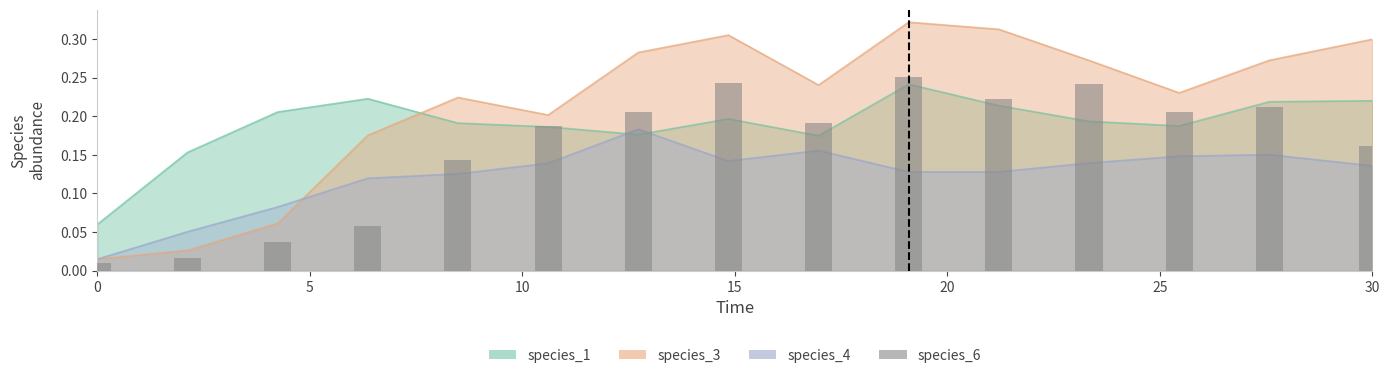

What is the average value?

0.2